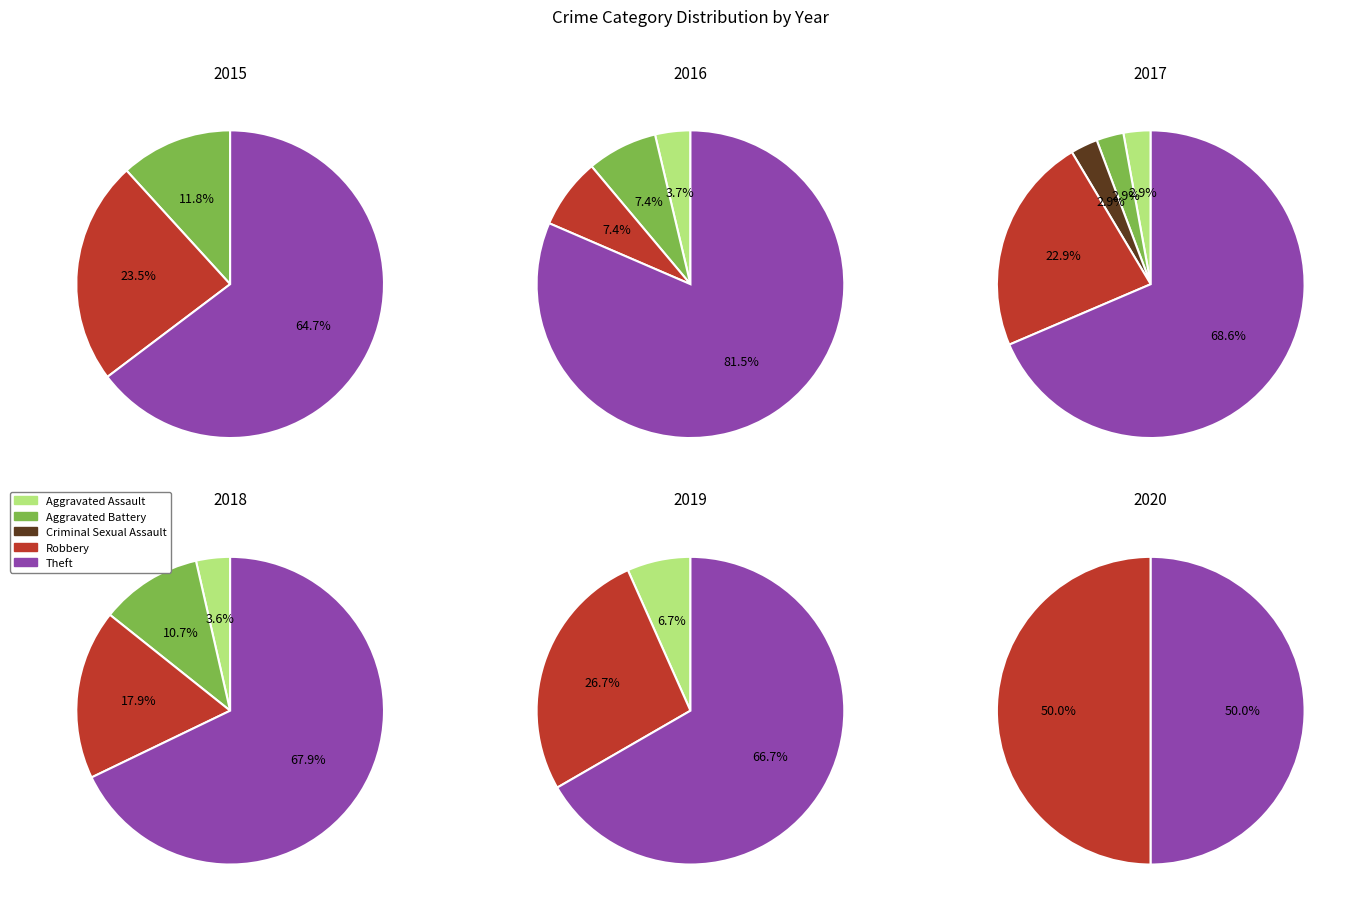

To the nearest percent, what percentage of the pie is Robbery?

23%